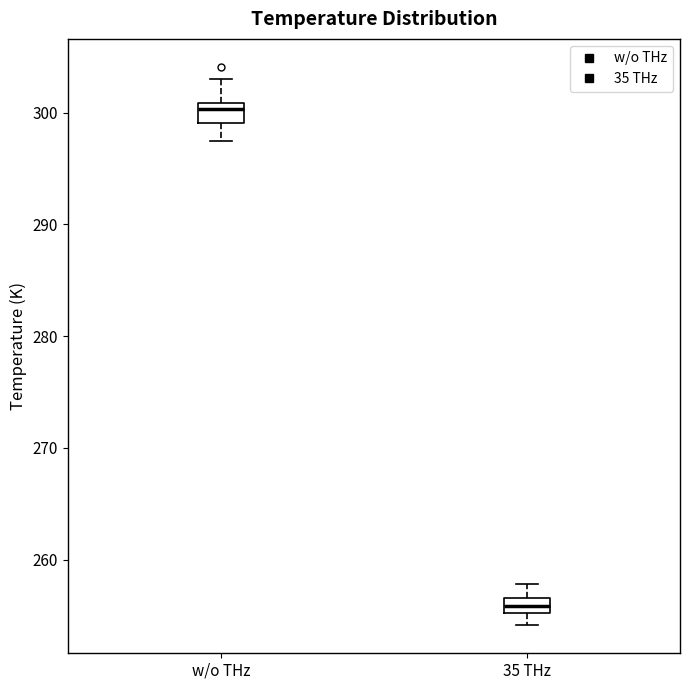

Which box's median line is the lowest?

35 THz